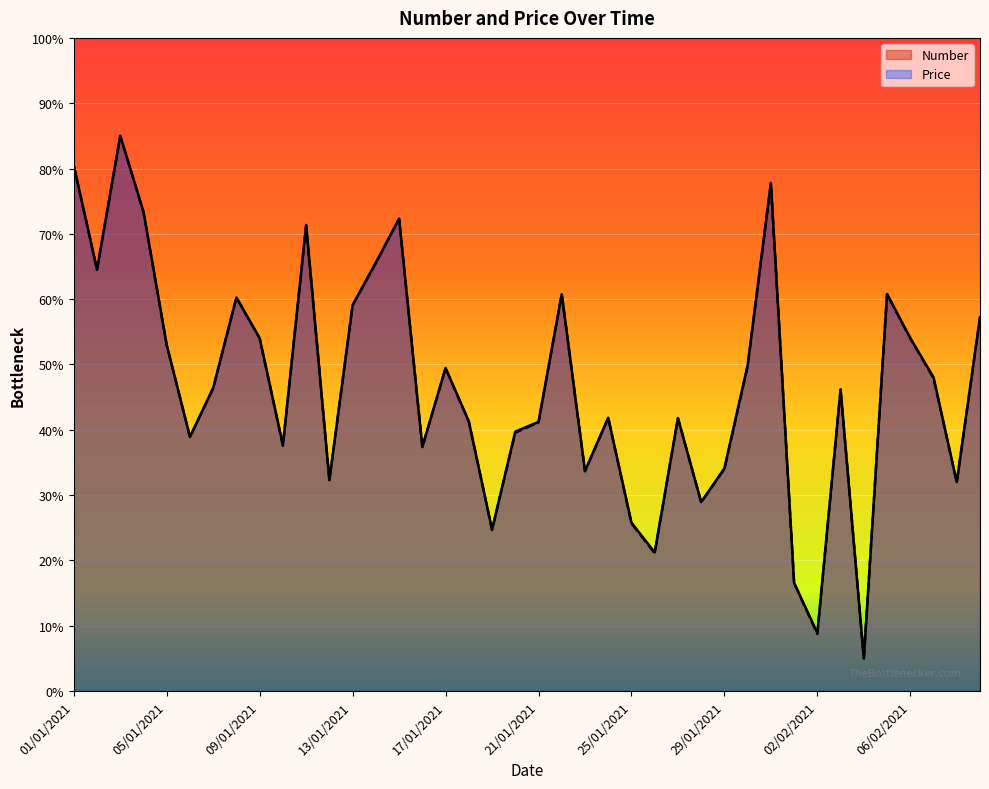

Rank the series by their maximum value, from lowest to highest.

Number, Price